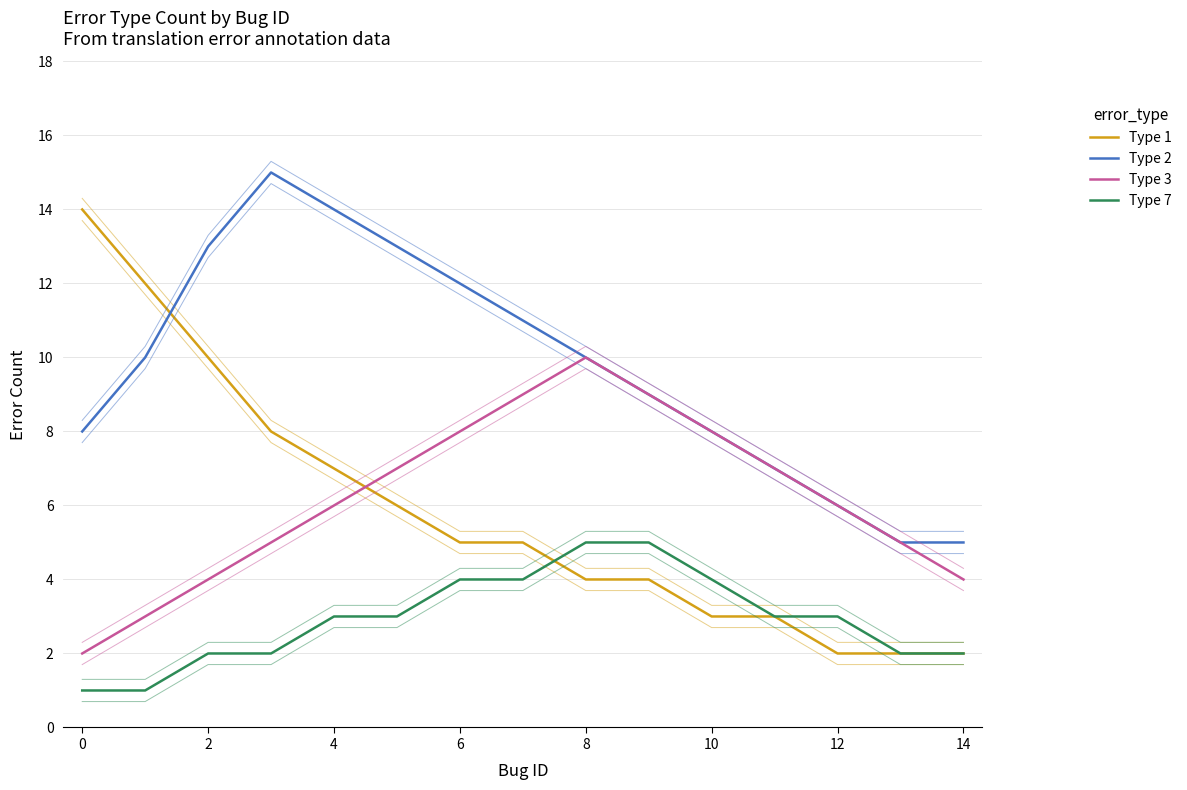

Reading right to left, extract all data points from this chart.

Type 1: 2	2	2	3	3	4	4	5	5	6	7	8	10	12	14
Type 2: 5	5	6	7	8	9	10	11	12	13	14	15	13	10	8
Type 3: 4	5	6	7	8	9	10	9	8	7	6	5	4	3	2
Type 7: 2	2	3	3	4	5	5	4	4	3	3	2	2	1	1